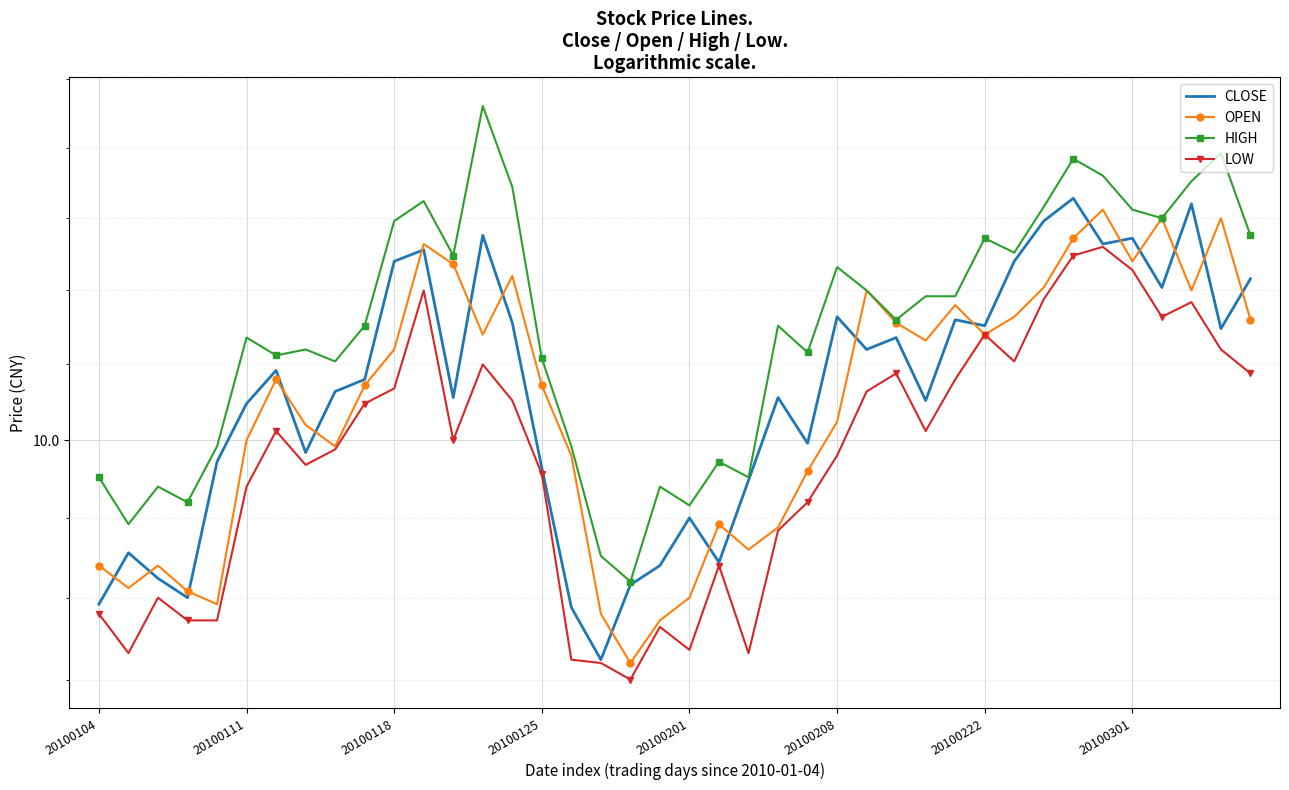

What are all the series names shown in the legend?

CLOSE, OPEN, HIGH, LOW